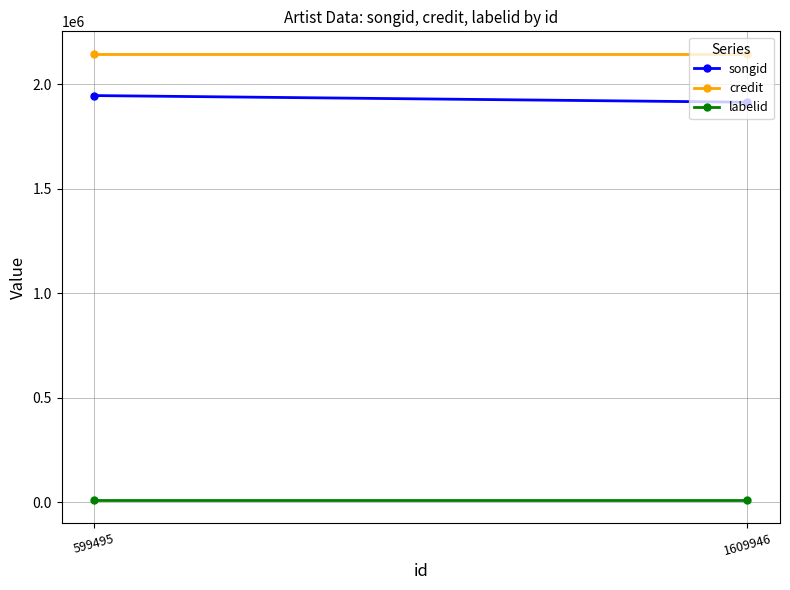

What are all the series names shown in the legend?

songid, credit, labelid